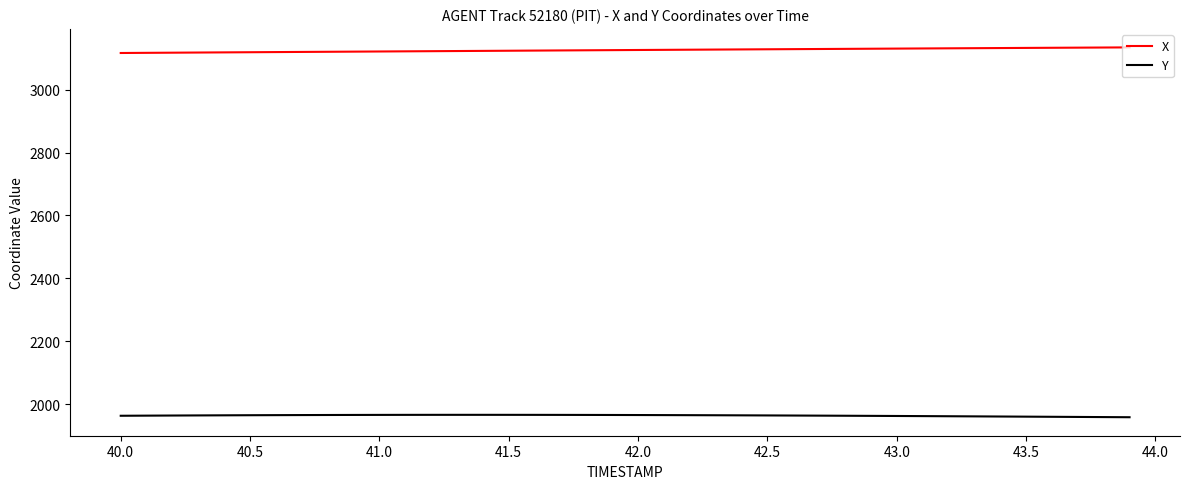

True or false: X and Y intersect in this chart.

False